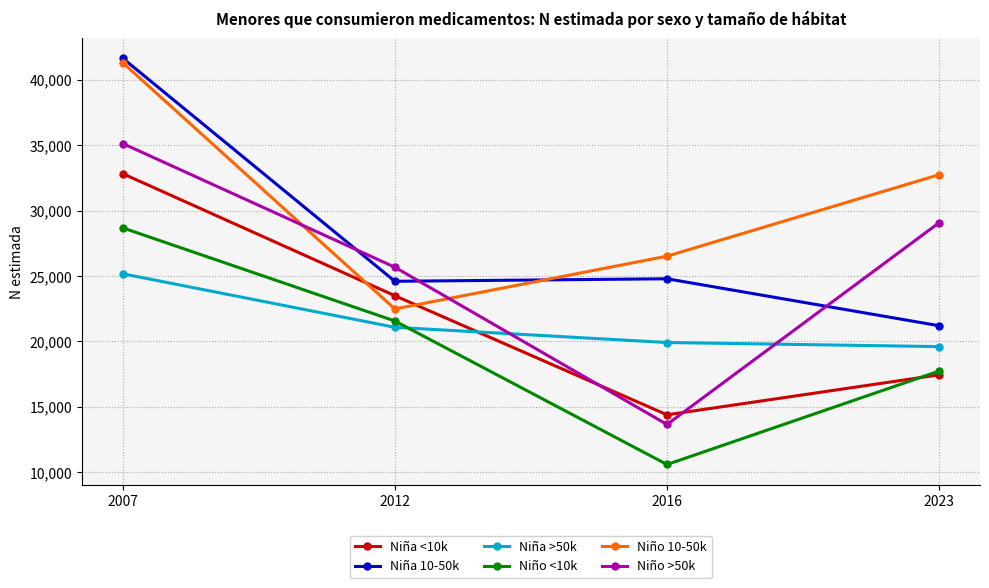

Which label corresponds to the largest value in the chart?

2007